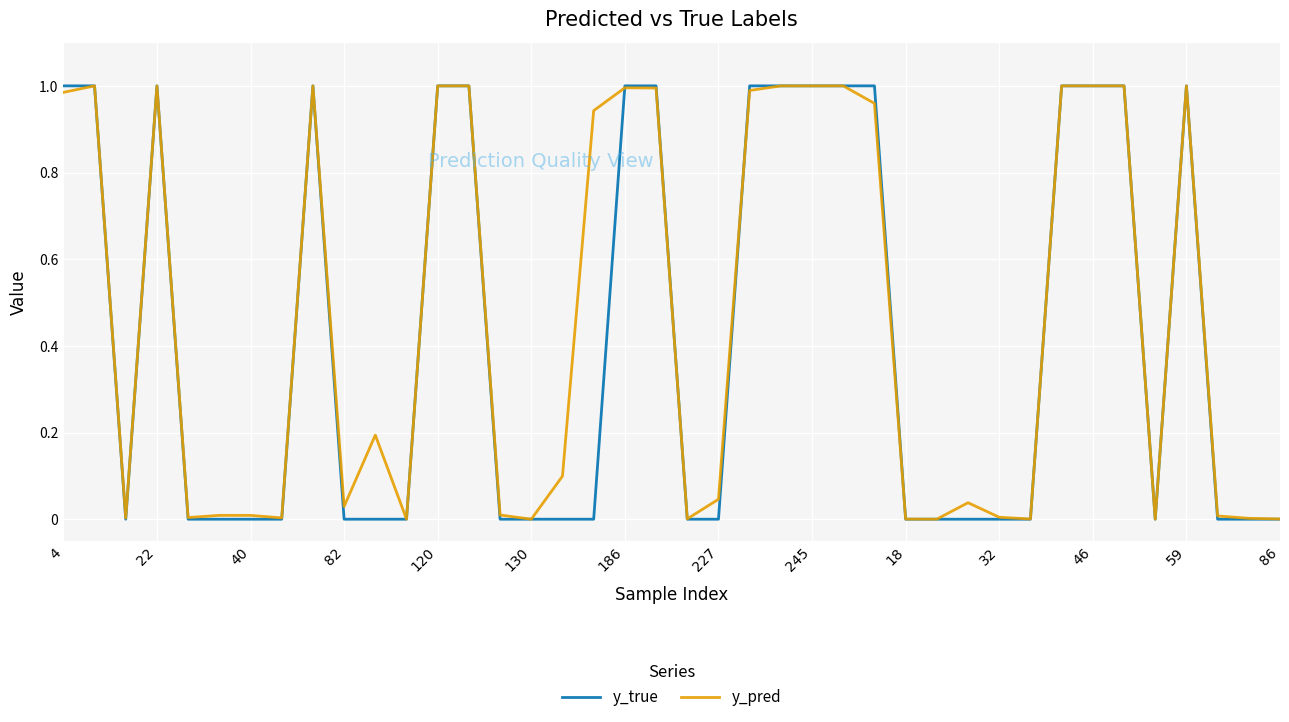

Which series has the largest range (max minus min)?

y_true